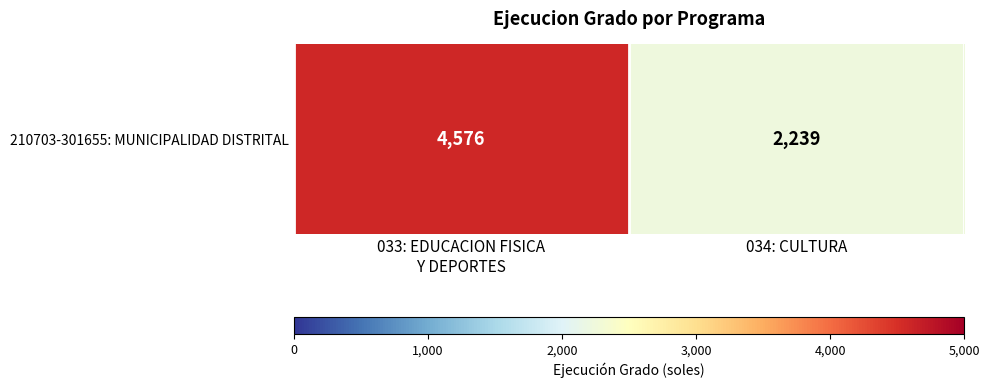

What is the maximum value shown in the chart?

4576